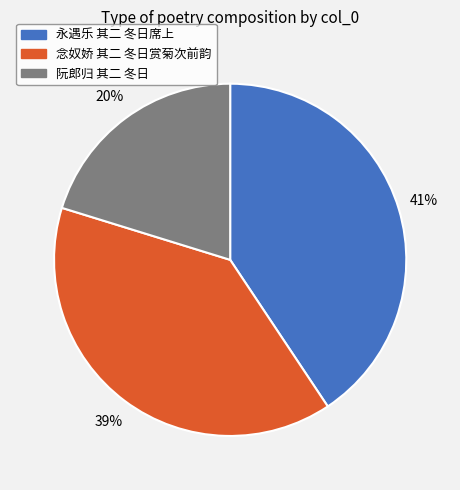

How many slices are in this pie chart?

3